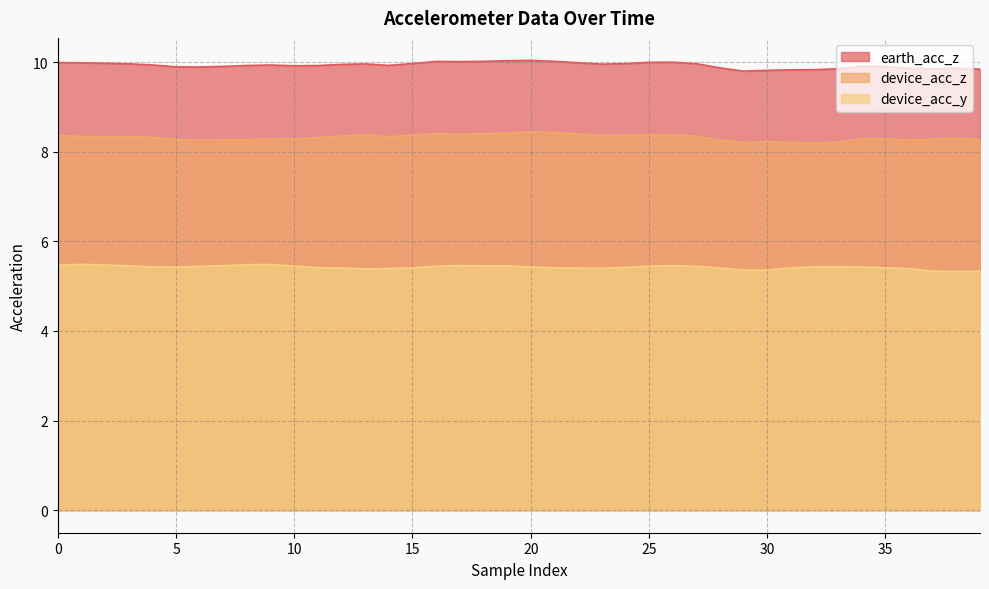

Count the number of data series in this chart.

3